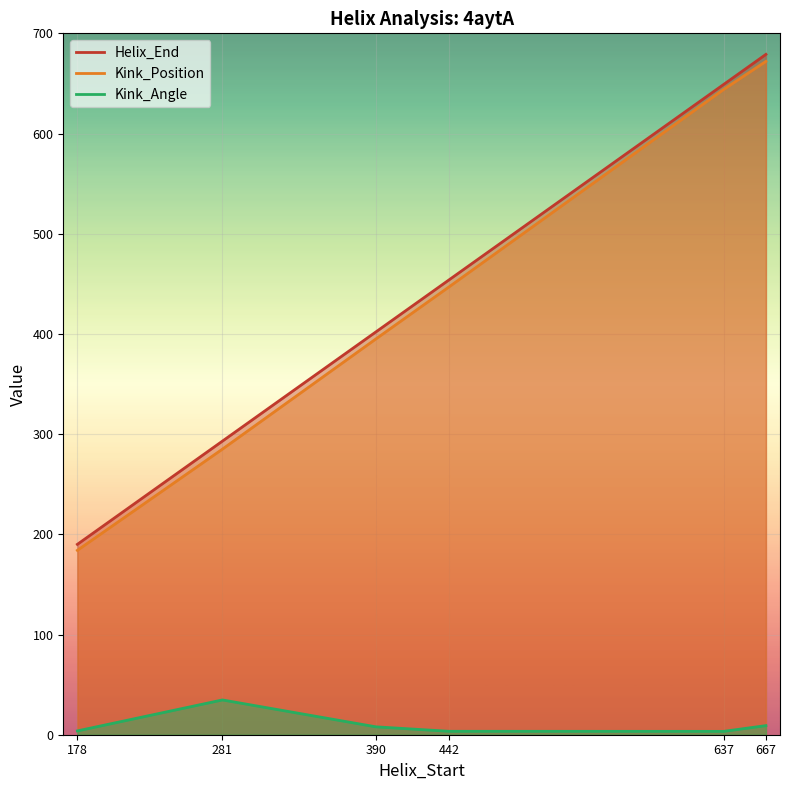

What is the difference between the second highest and minimum values in the Helix_End series?

459.0